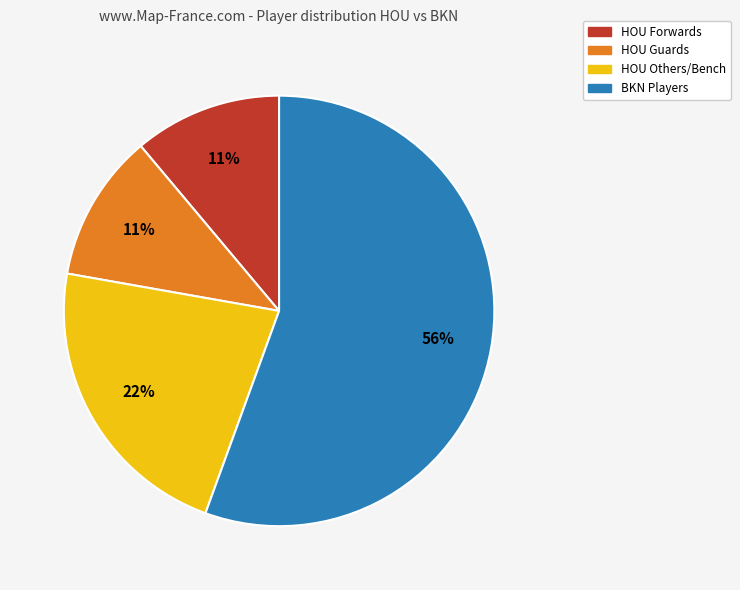

What percentage is the HOU Others/Bench slice, to the nearest percent?

22%